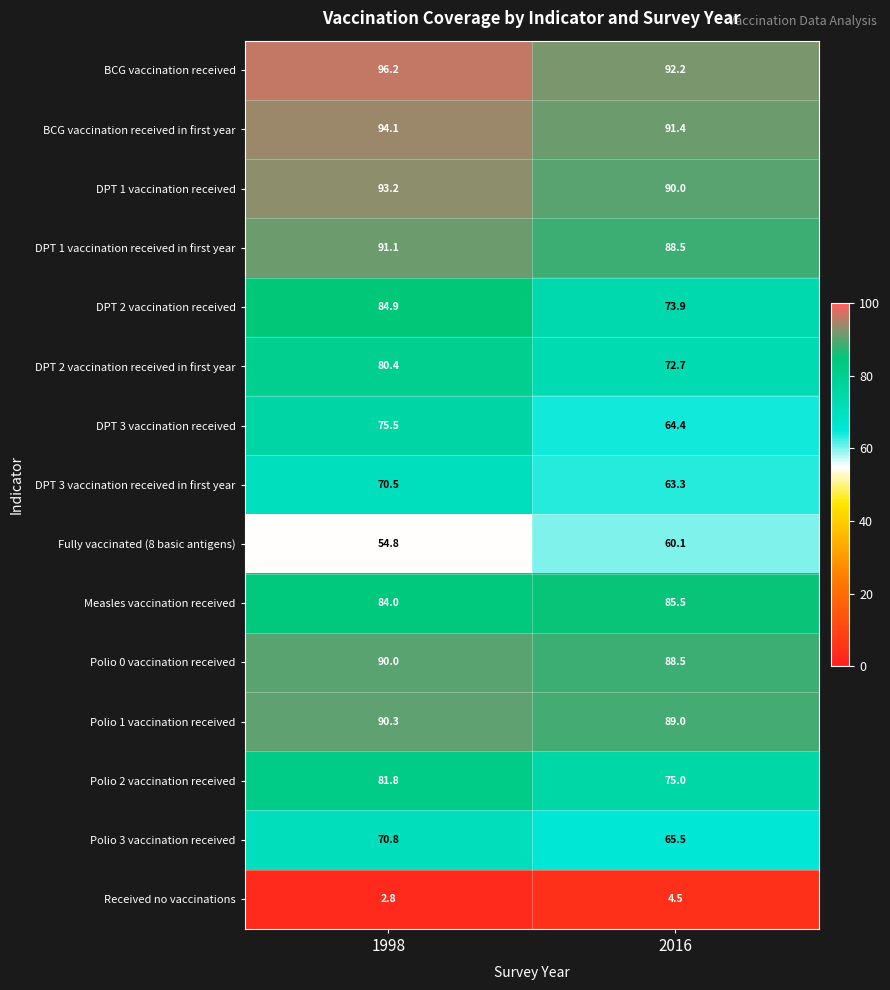

Reading right to left, extract all data points from this chart.

BCG vaccination received: 92.2	96.2
BCG vaccination received in first year: 91.4	94.1
DPT 1 vaccination received: 90.0	93.2
DPT 1 vaccination received in first year: 88.5	91.1
DPT 2 vaccination received: 73.9	84.9
DPT 2 vaccination received in first year: 72.7	80.4
DPT 3 vaccination received: 64.4	75.5
DPT 3 vaccination received in first year: 63.3	70.5
Fully vaccinated (8 basic antigens): 60.1	54.8
Measles vaccination received: 85.5	84.0
Polio 0 vaccination received: 88.5	90.0
Polio 1 vaccination received: 89.0	90.3
Polio 2 vaccination received: 75.0	81.8
Polio 3 vaccination received: 65.5	70.8
Received no vaccinations: 4.5	2.8